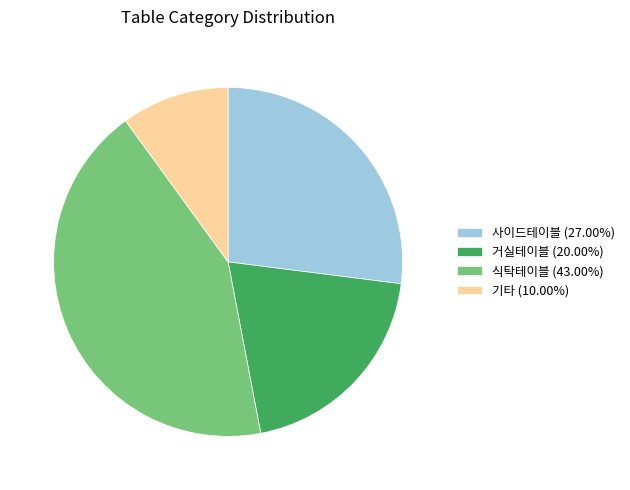

What is the ratio of the value at 거실테이블 (20.00%) to the value at 기타 (10.00%)?

2.0